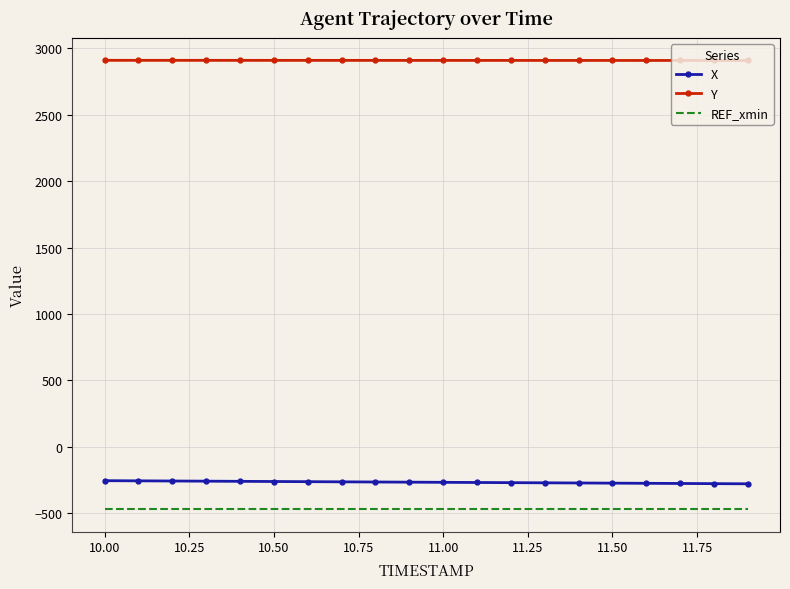

Rank the series by their maximum value, from highest to lowest.

Y, X, REF_xmin